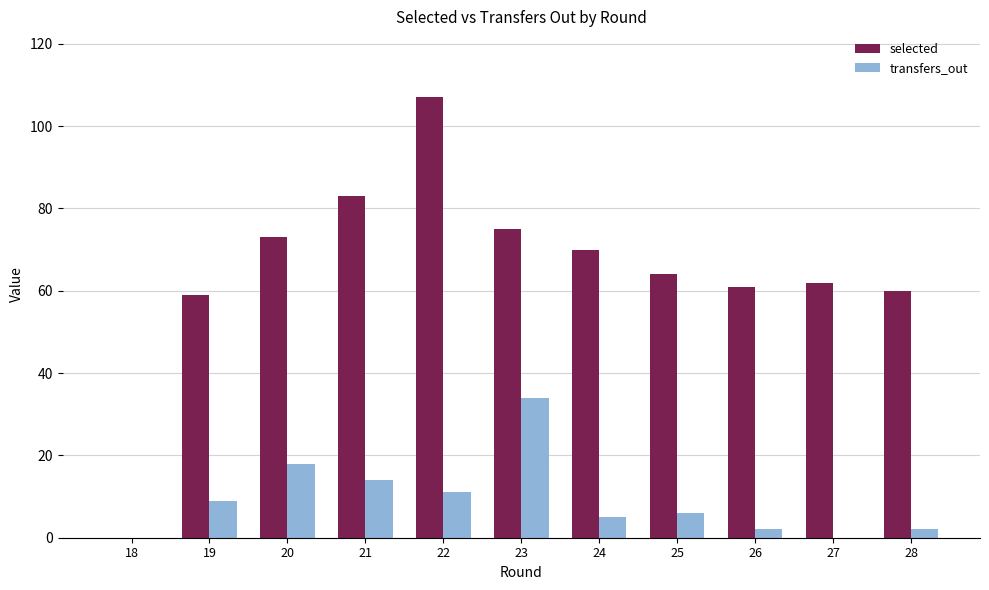

What are all the series names shown in the legend?

selected, transfers_out